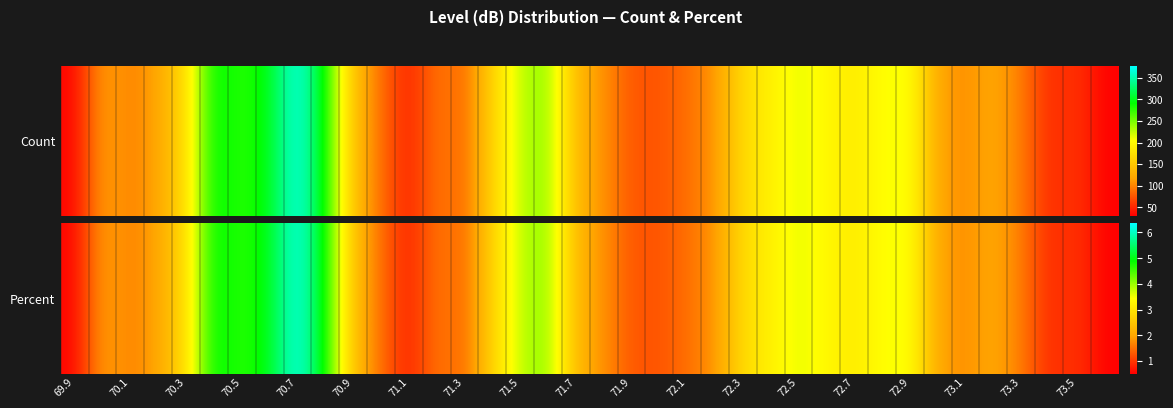

What is the sum of the values at 71.7 and 71.3?

3.6